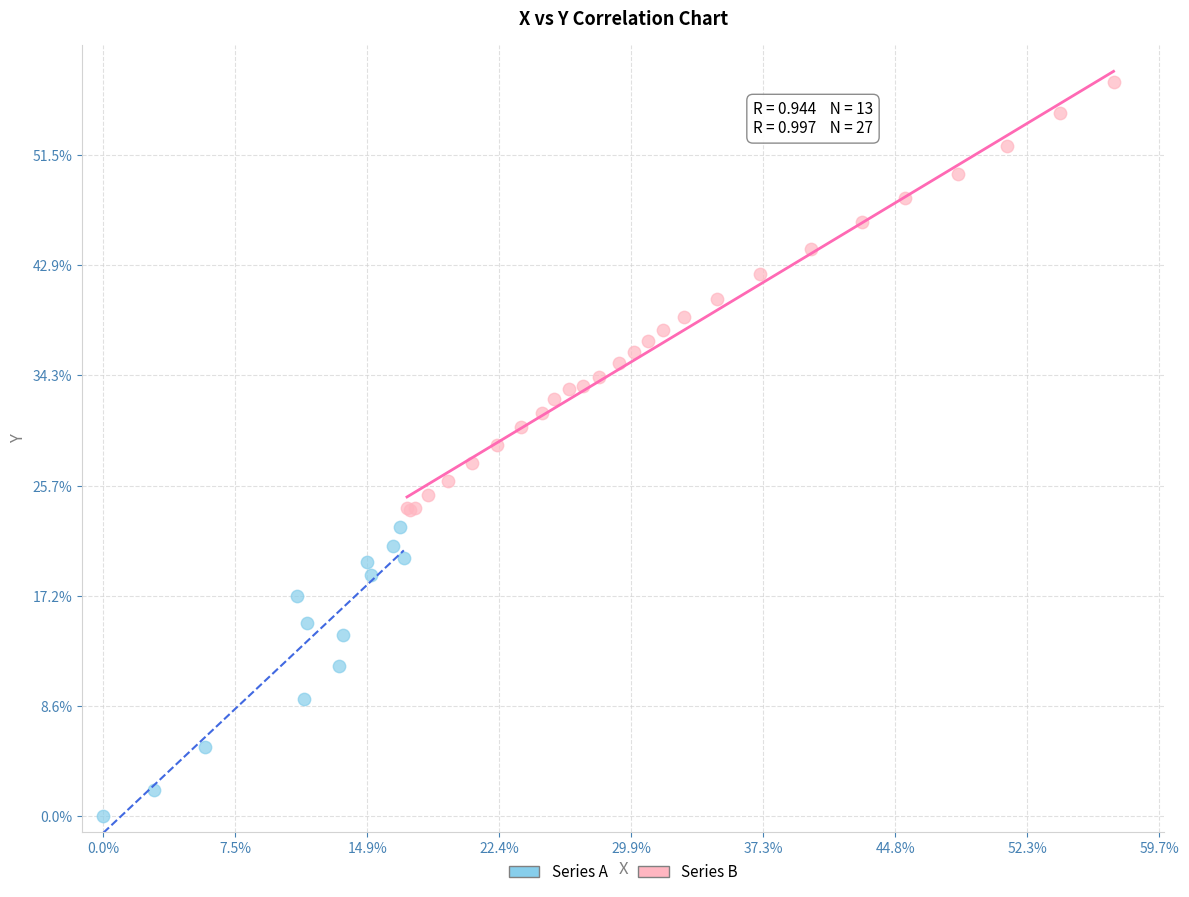

Which series reaches the minimum Y coordinate?

Series A